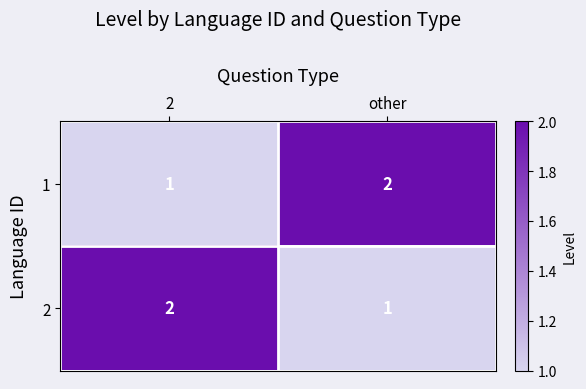

Which category has the lowest value in the 2 series?

other